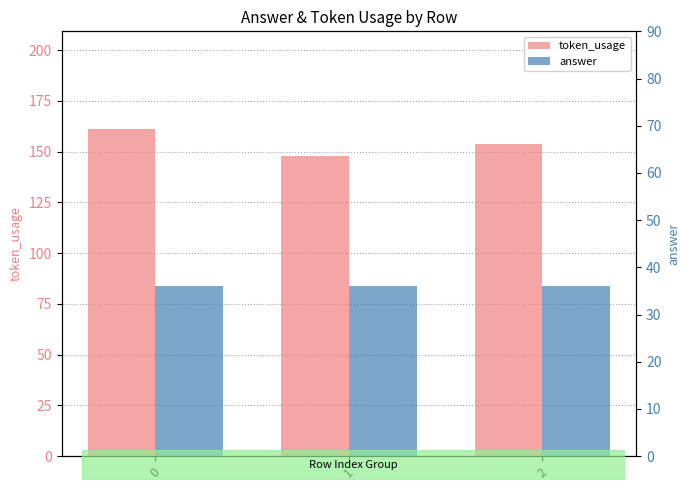

Between 0 and 2, which series saw the biggest shift?

token_usage